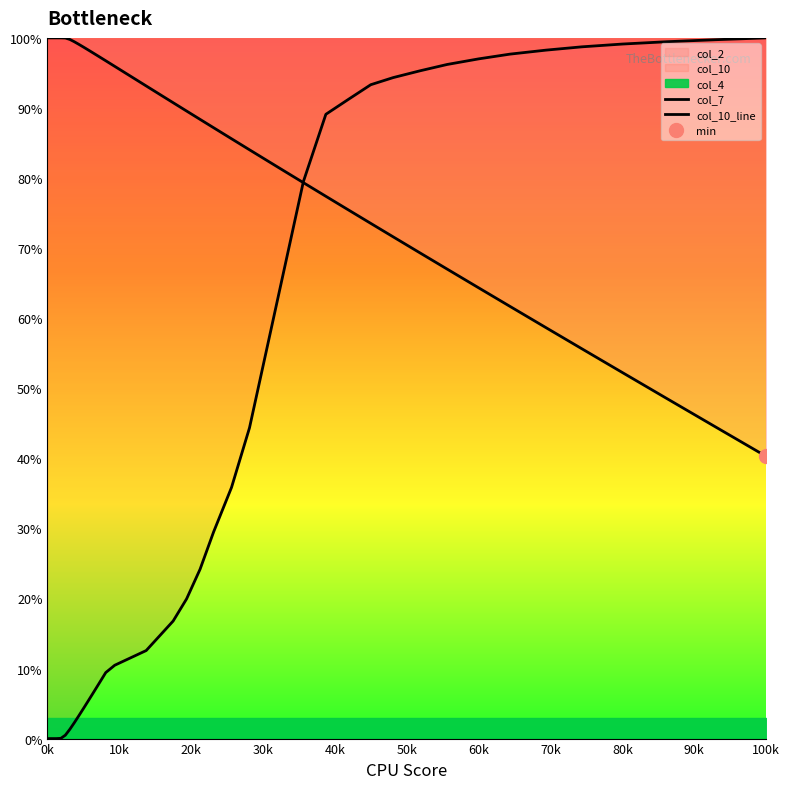

The value of col_10_line at 29 is 48.6. True or false?

False